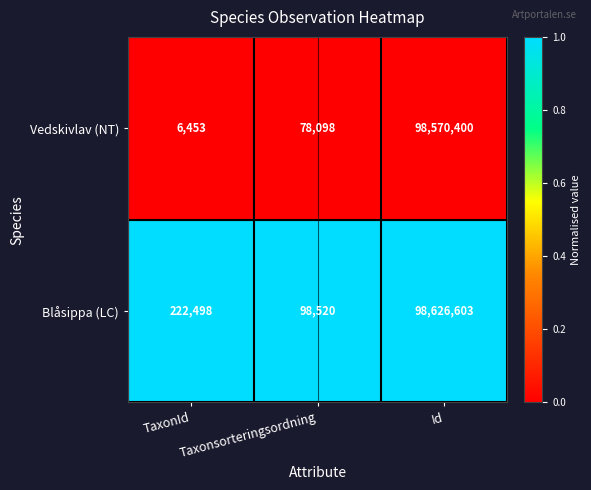

Which series has the largest range (max minus min)?

Vedskivlav (NT)